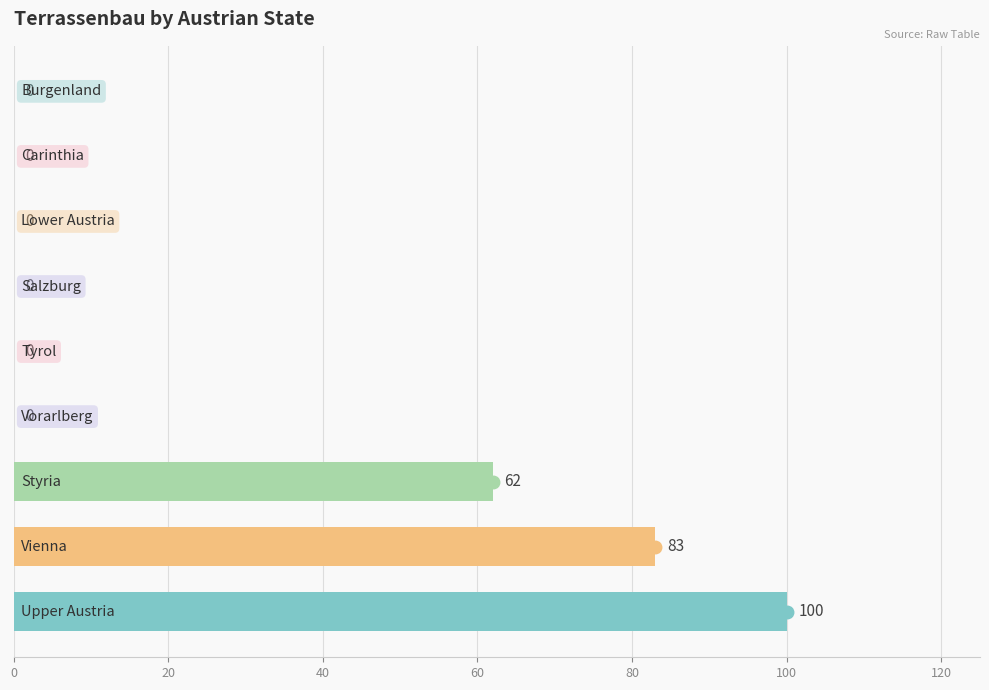

How many categories are shown in the chart?

9